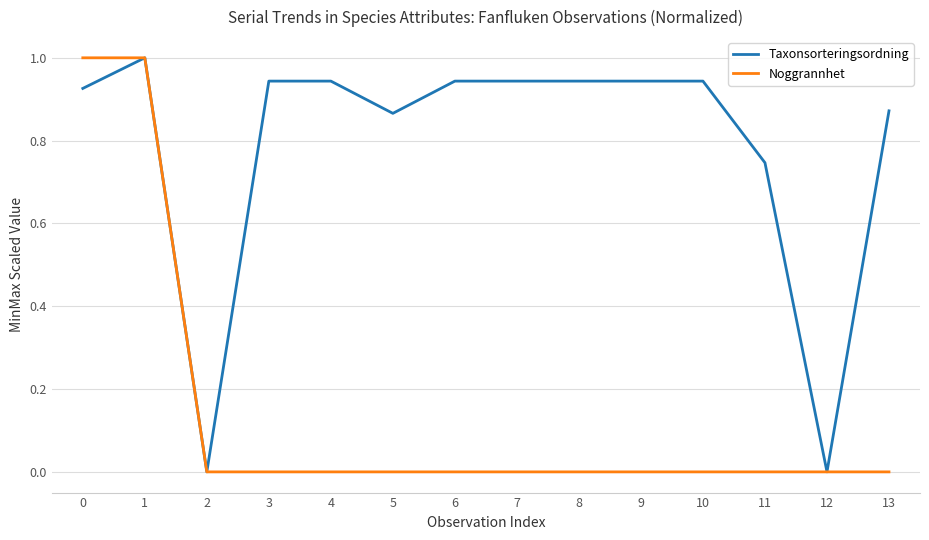

Rank the series by their average value, from highest to lowest.

Taxonsorteringsordning, Noggrannhet